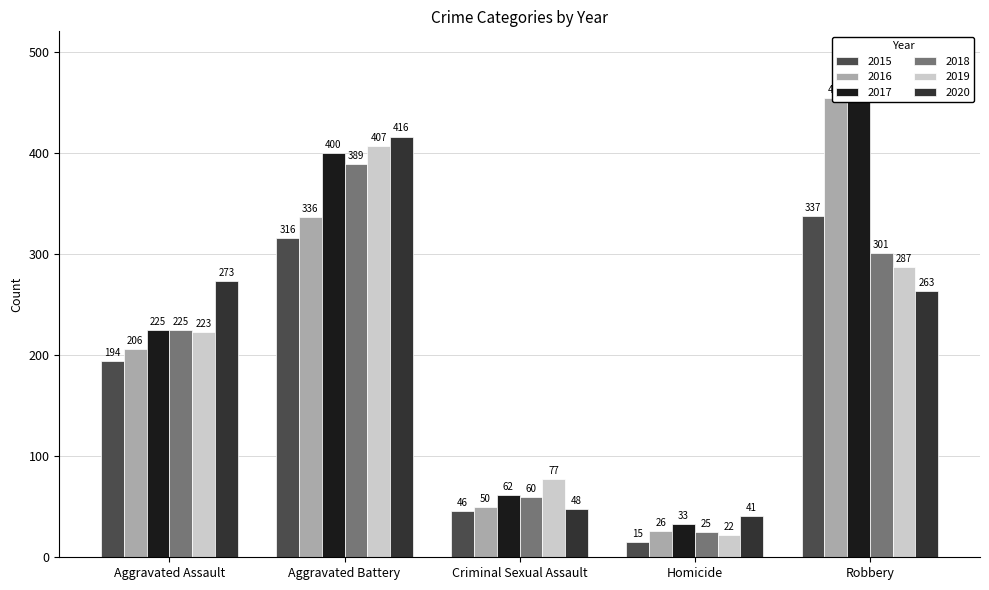

How many categories are shown in the chart?

5